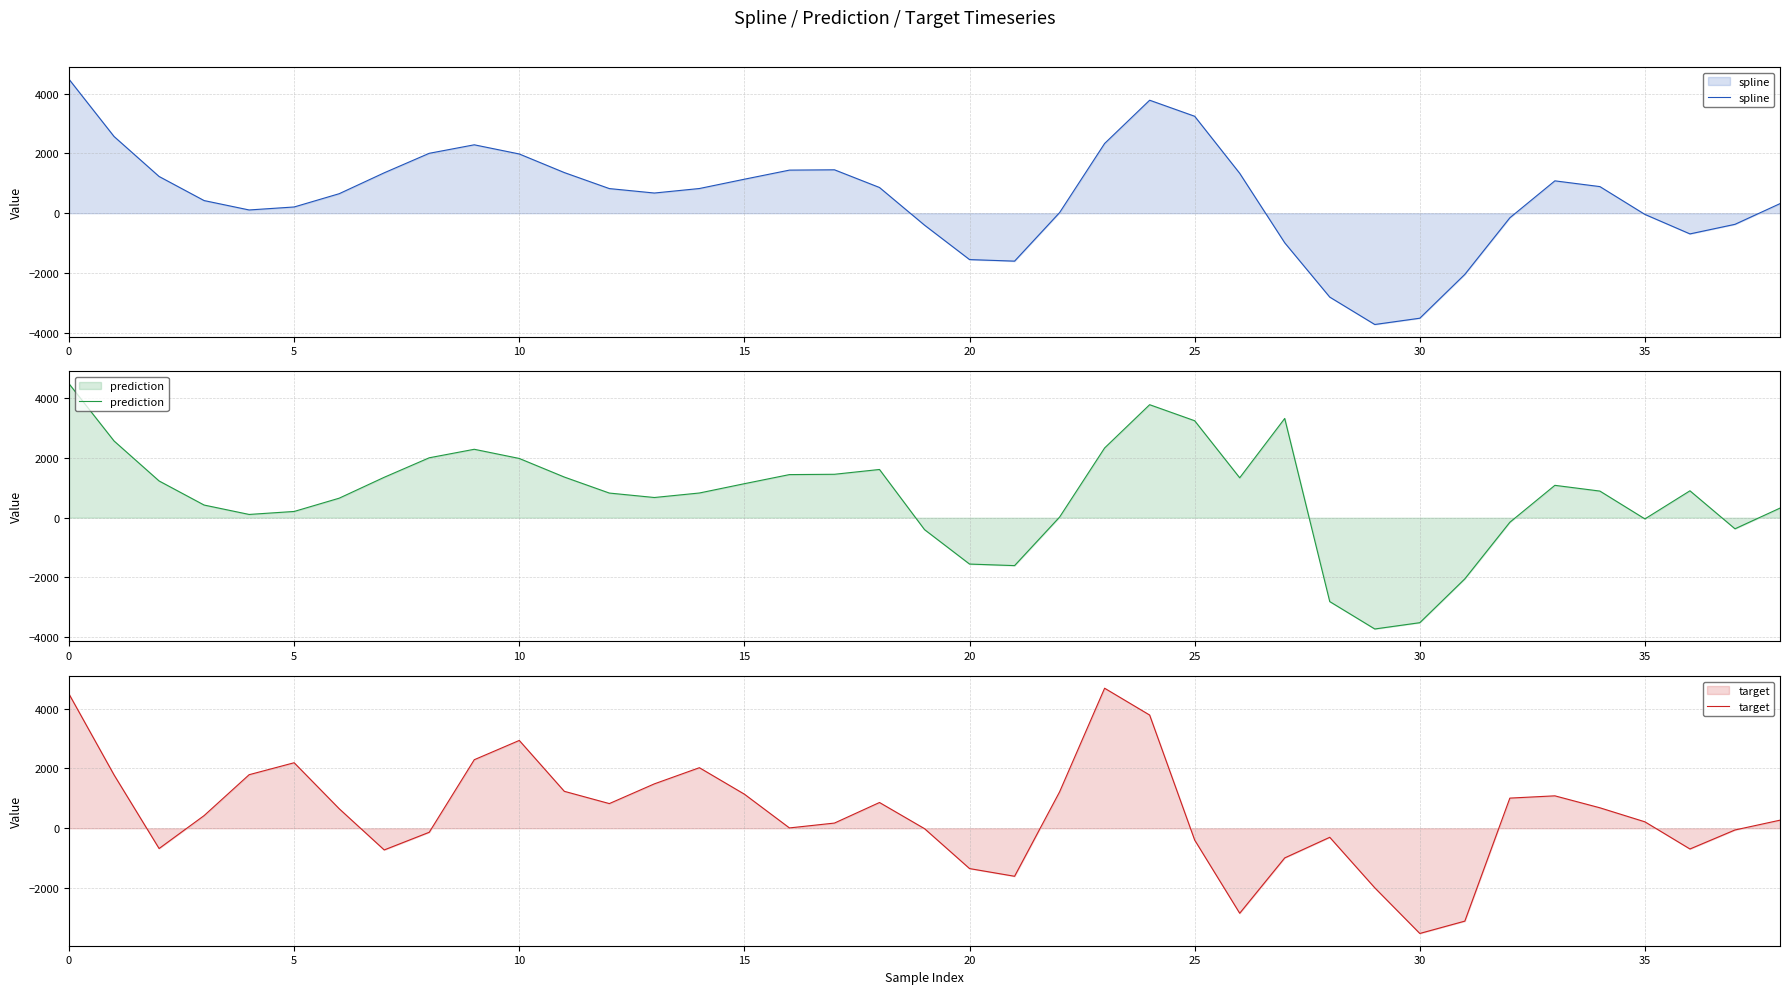

What is the maximum value for spline?

4484.5